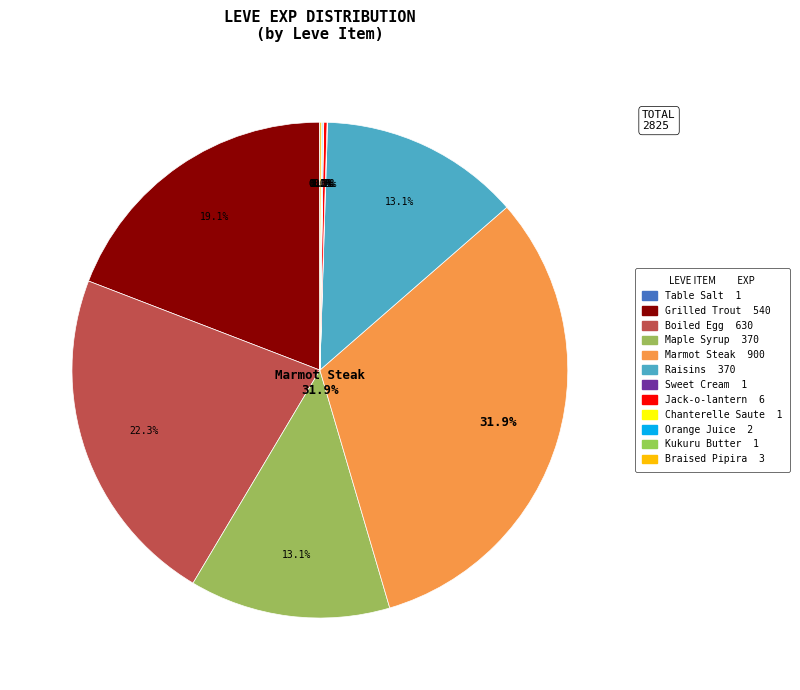

Do Grilled Trout and Sweet Cream together represent more than half of the pie?

No